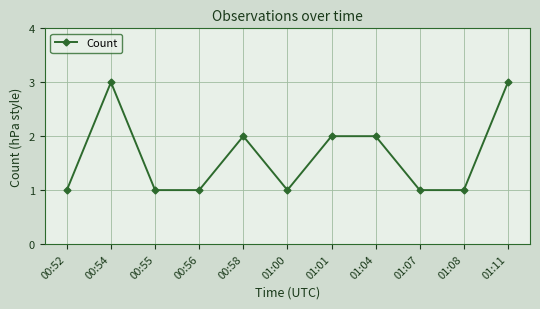

Does the chart display data point markers on the line(s)?

Yes